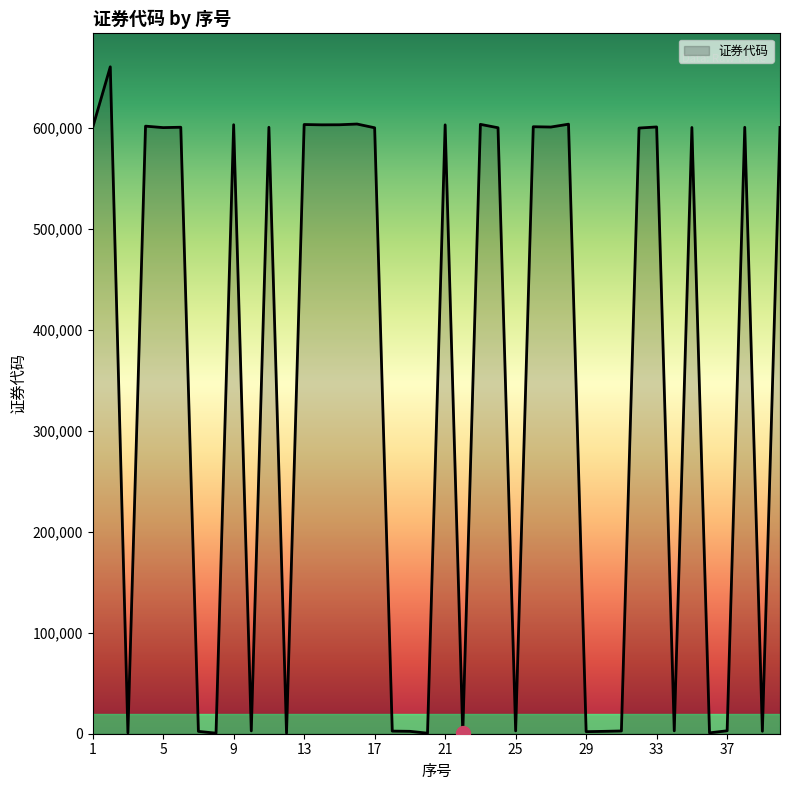

What is the difference between the maximum and minimum values?

660328